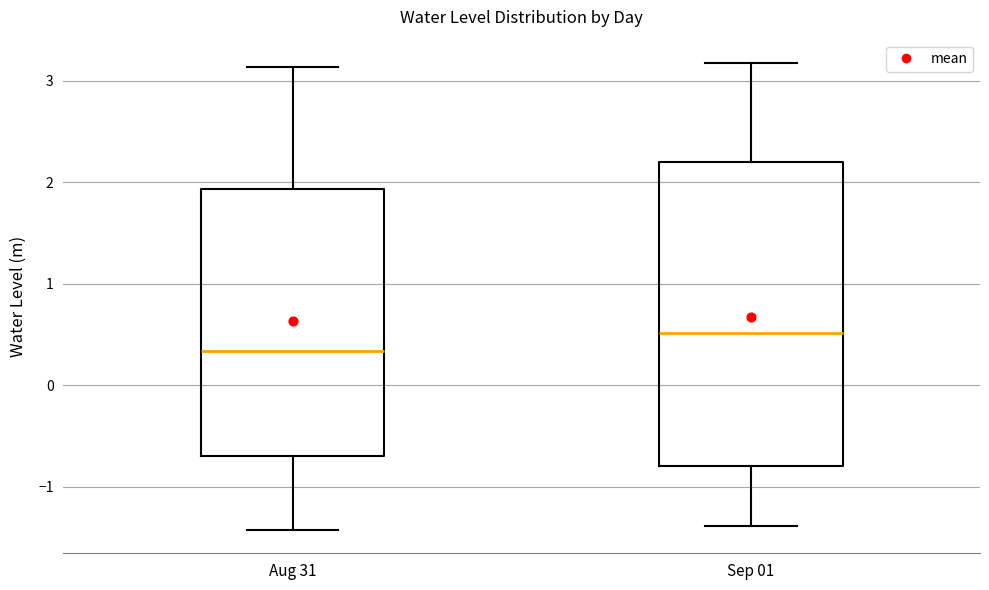

Comparing the boxes themselves (not the whiskers), which one is the tallest?

Sep 01